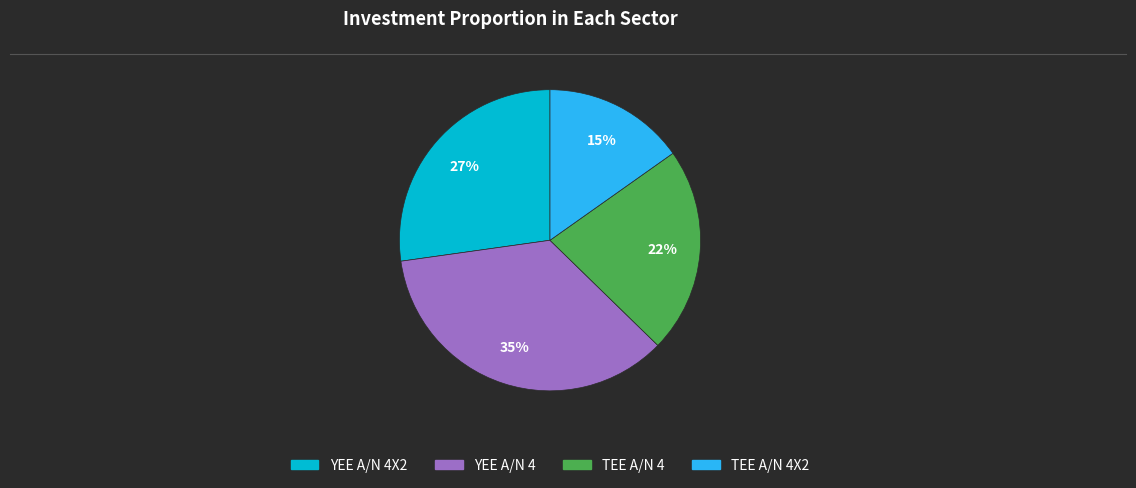

To the nearest percent, what is the average slice percentage?

25%